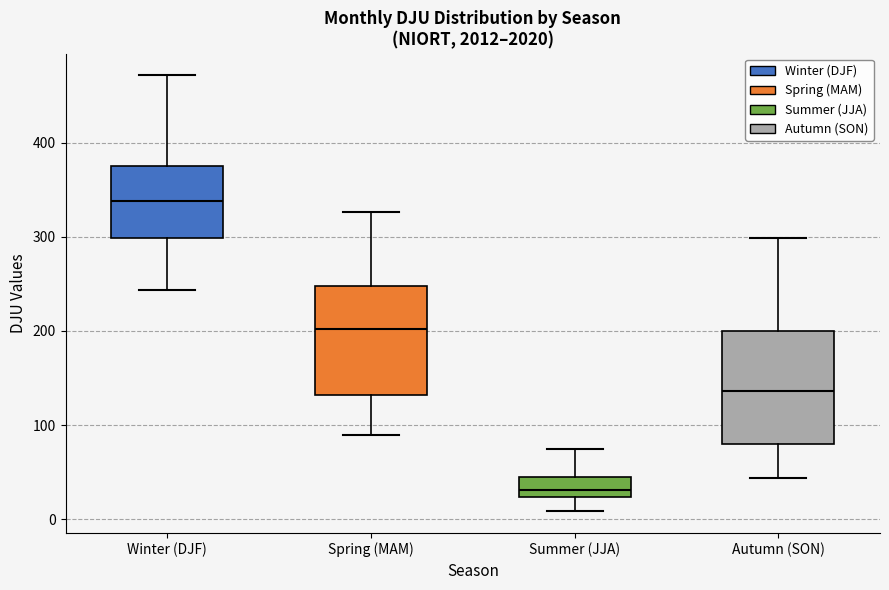

Reading left to right, read every box against the y-axis: the position of its median line, the range the box covers, and the ends of its whiskers. The values are not printed on the chart, so give them approximately, as read against the axis.

Winter (DJF): median 340, box 300 to 370, whiskers 240 to 470
Spring (MAM): median 200, box 130 to 250, whiskers 90 to 330
Summer (JJA): median 30, box 20 to 50, whiskers 10 to 70
Autumn (SON): median 140, box 80 to 200, whiskers 40 to 300